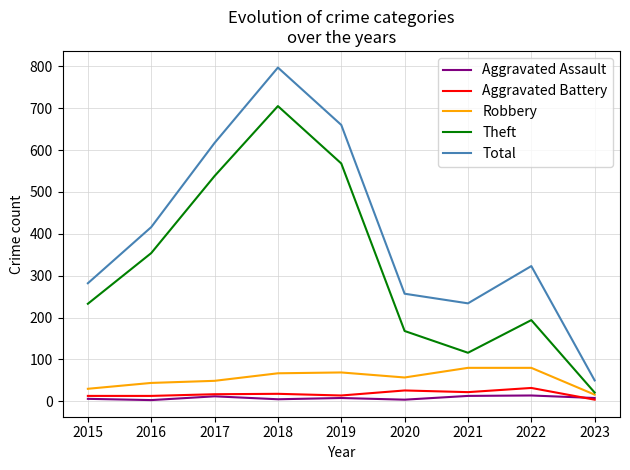

Rank the series at 2021 from highest to lowest value.

Total, Theft, Robbery, Aggravated Battery, Aggravated Assault